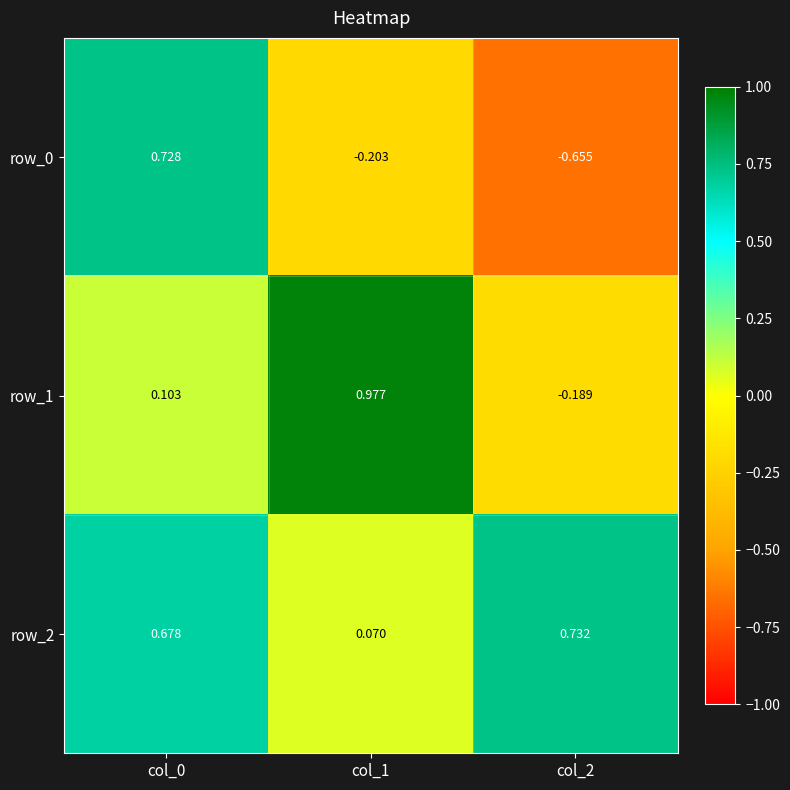

Is it true that row_2 equals 1.2 at col_2?

False